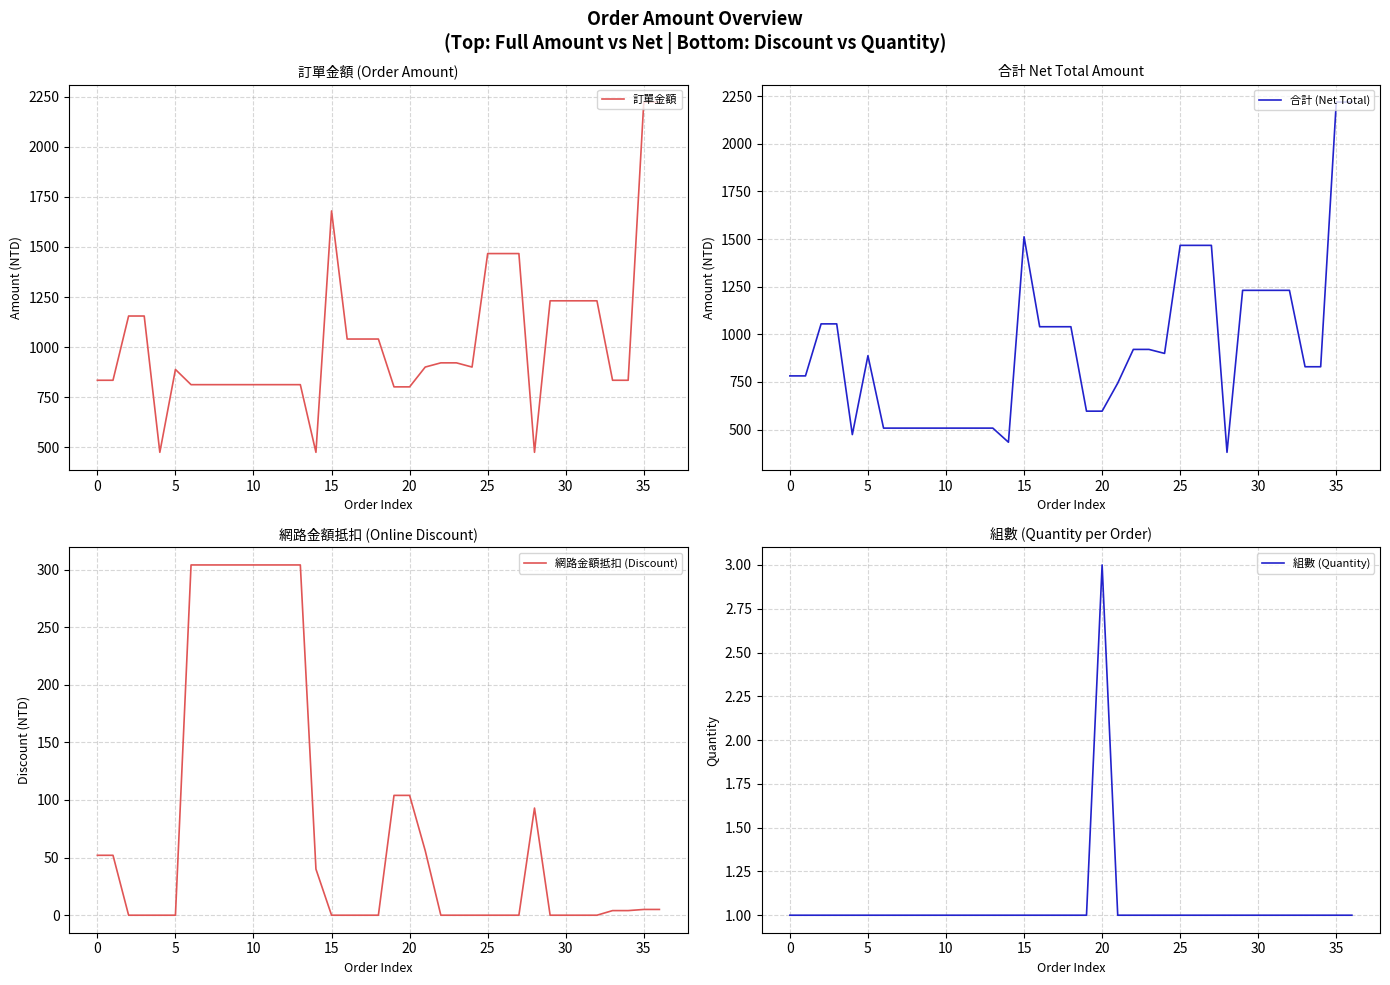

Which series has the widest spread of values?

合計 (Net Total)